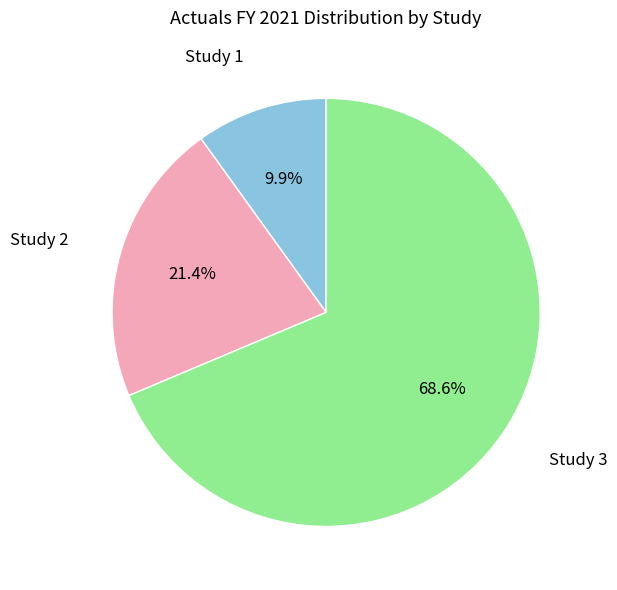

How many segments does this pie chart have?

3